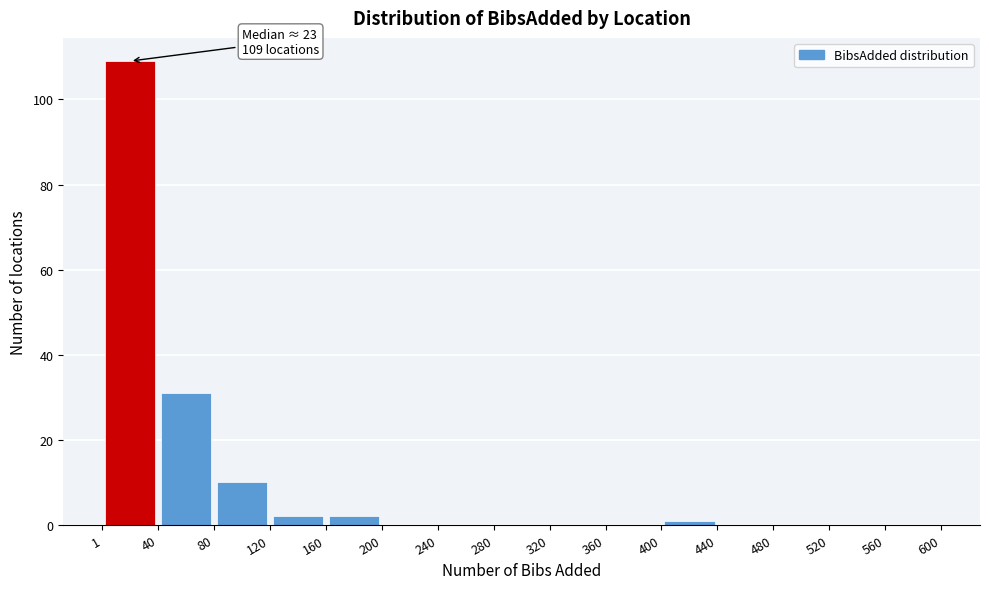

Over which range of the x-axis is the bar tallest?

1 to 40